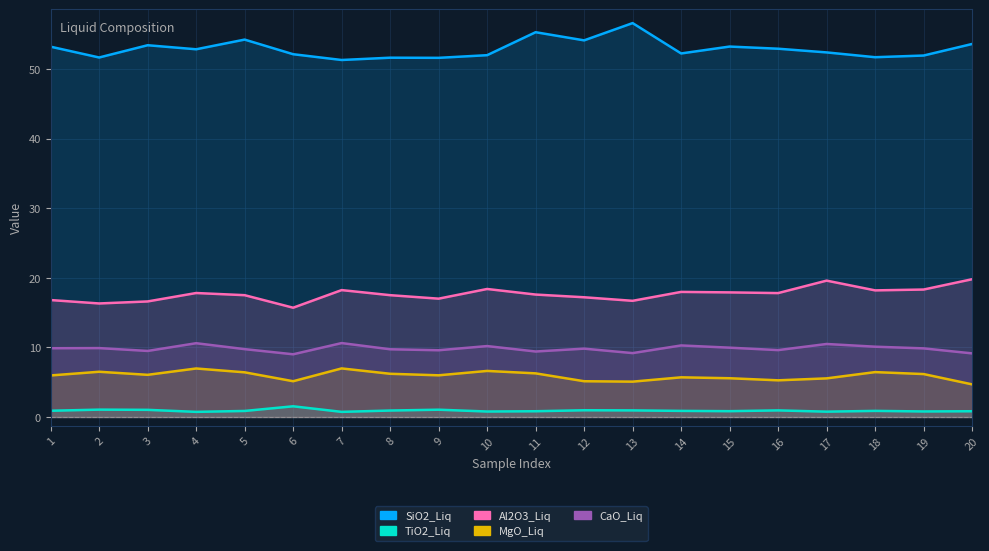

The CaO_Liq series shows 3.1 at 5. True or false?

False